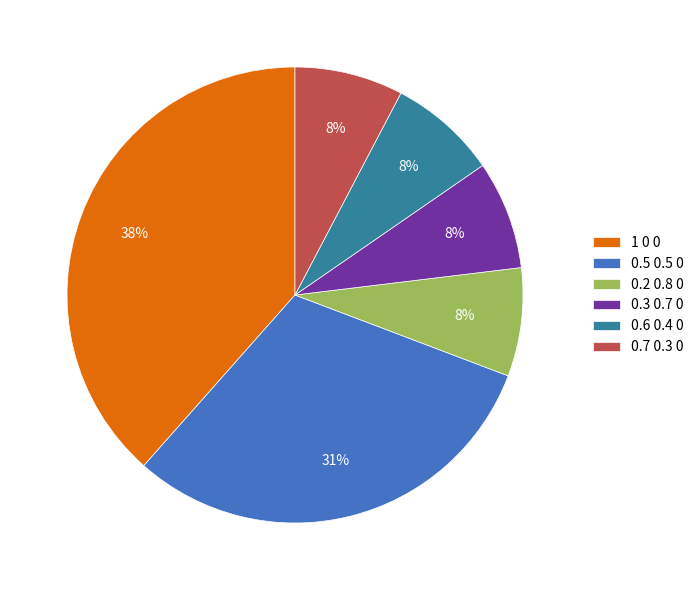

Which category has the biggest portion of the pie?

1 0 0